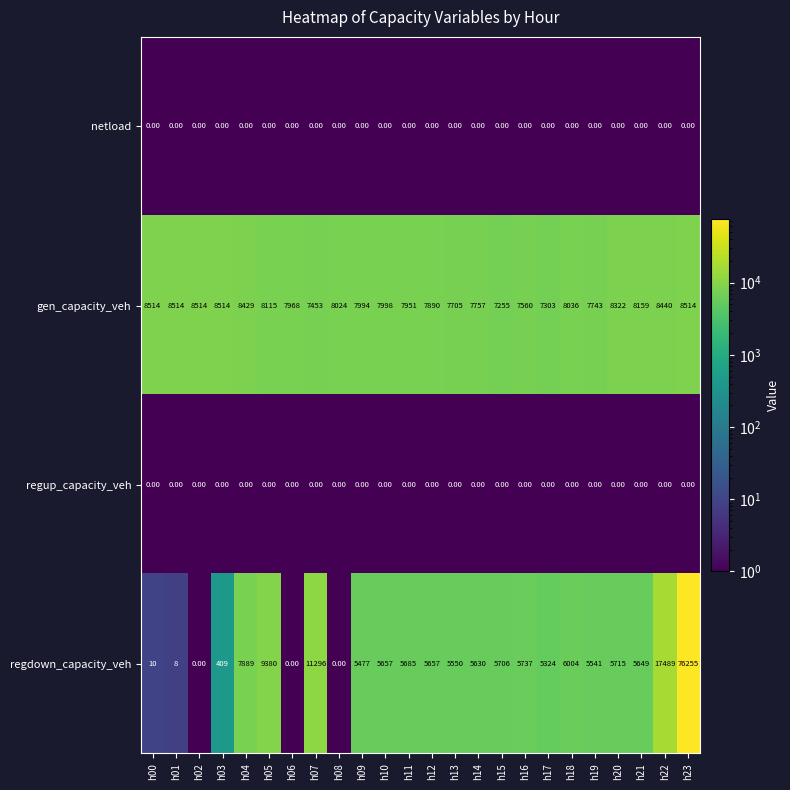

What is the average value of the gen_capacity_veh series?

8028